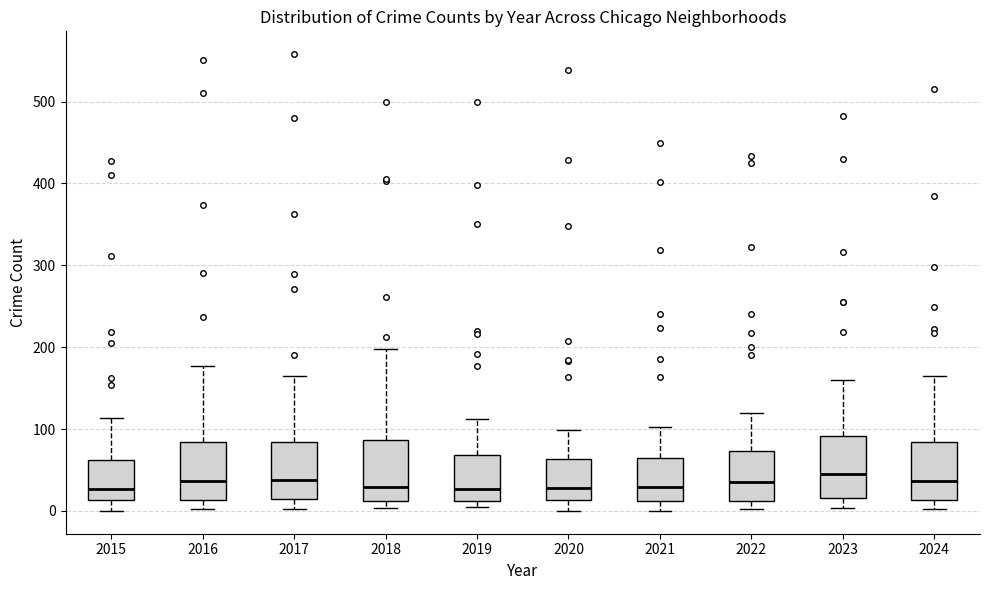

Where does the upper whisker of the box at x = 2015 end on the y-axis? The values are not printed on the chart, so give them approximately, as read against the axis.

110